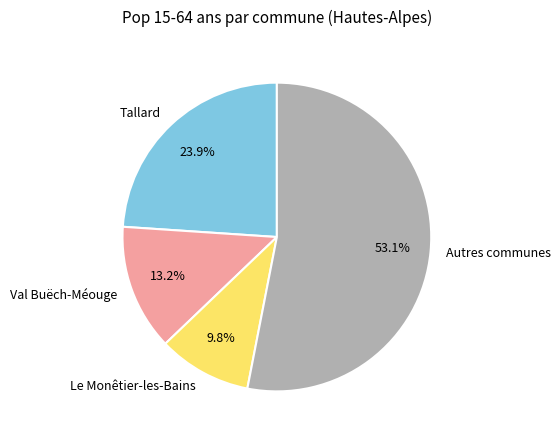

Between Le Monêtier-les-Bains and Val Buëch-Méouge, which is larger?

Val Buëch-Méouge